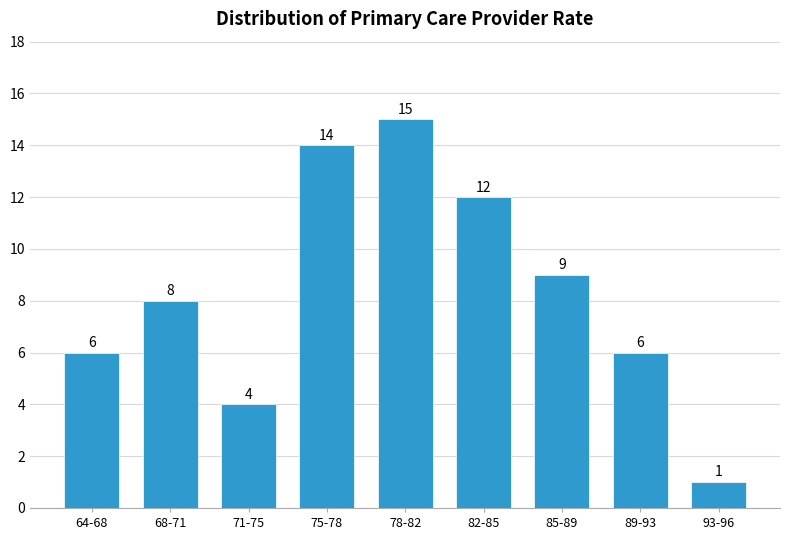

Reading left to right, extract all data points from this chart.

6	8	4	14	15	12	9	6	1